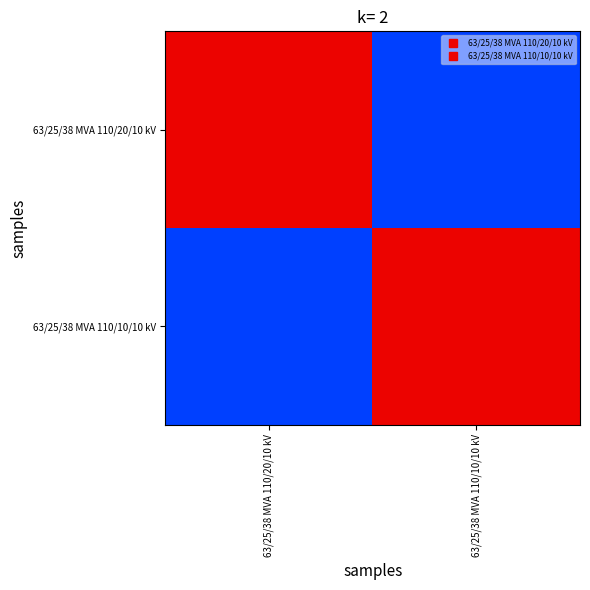

Which category has the lowest value across all series?

63/25/38 MVA 110/10/10 kV